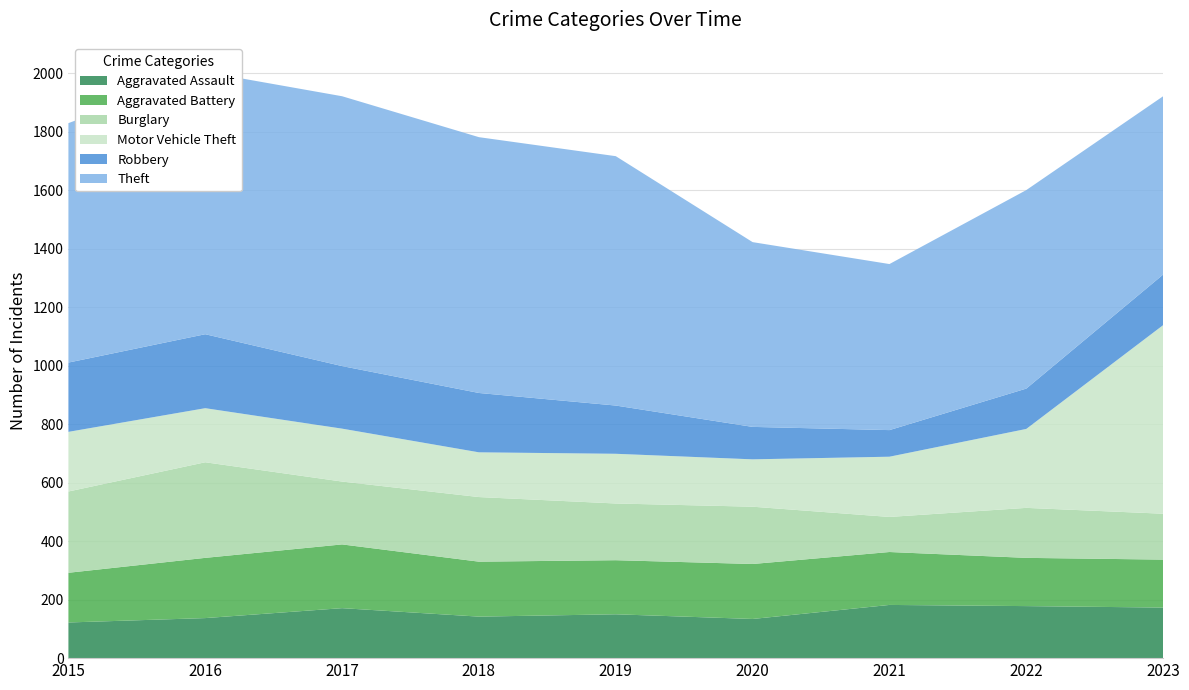

Reading left to right, transcribe all the data shown in this chart.

Aggravated Assault: 122	137	171	142	150	134	182	178	173
Aggravated Battery: 170	206	218	188	185	188	181	165	164
Burglary: 278	327	215	221	194	196	120	171	157
Motor Vehicle Theft: 204	185	181	153	170	162	206	270	645
Robbery: 237	253	214	203	165	111	91	138	173
Theft: 819	897	923	875	853	632	568	679	610